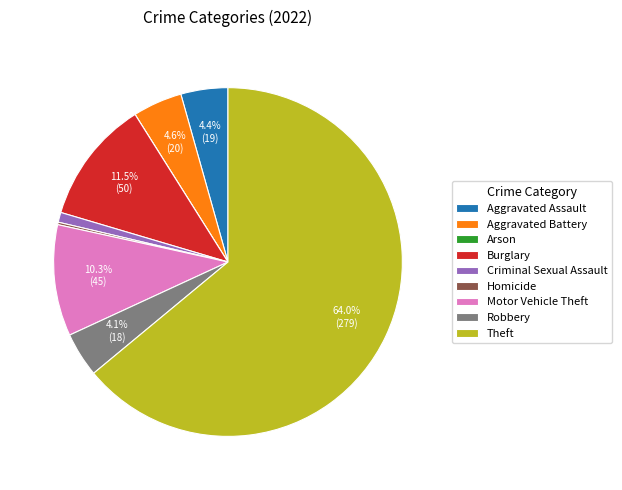

To the nearest percent, what percentage of the pie is Robbery?

4%